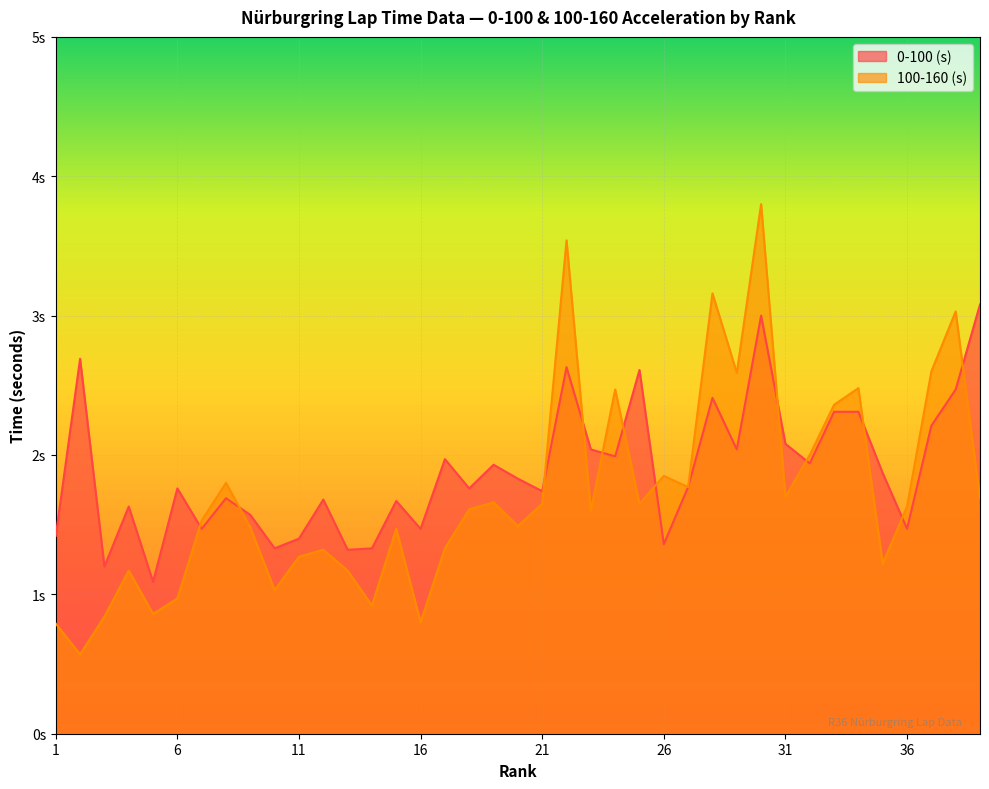

At 17, list the series in order from largest to smallest.

0-100 (s), 100-160 (s)